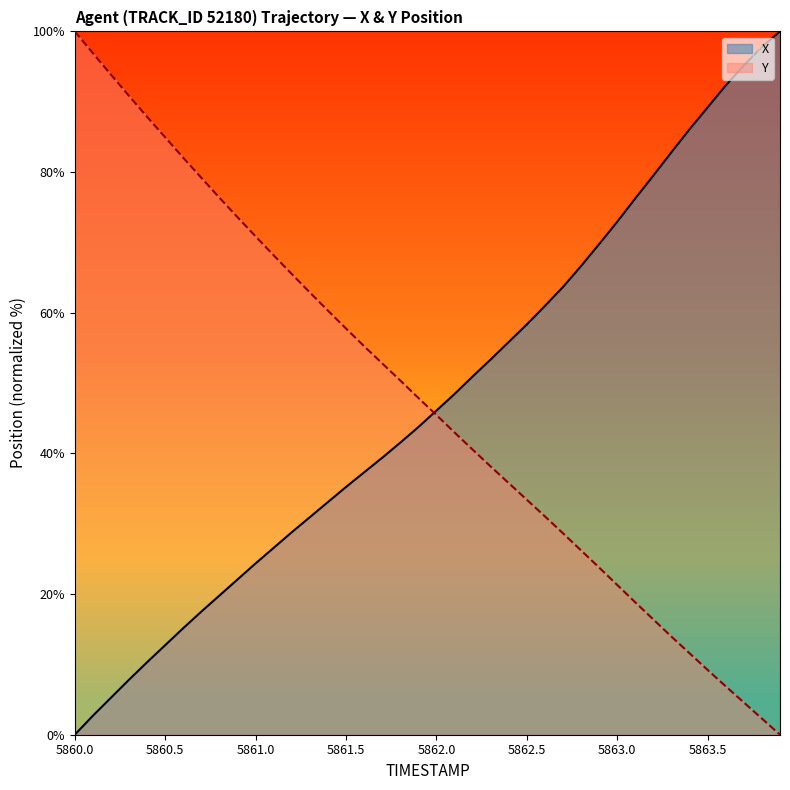

How many data points in X are above 46?

20